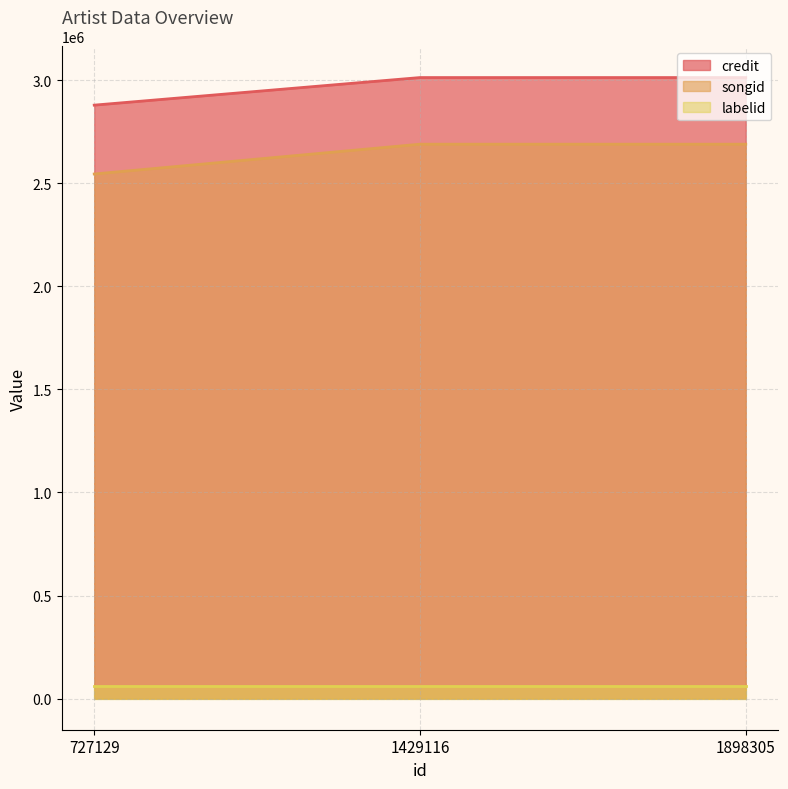

What is the average value of the credit series?

2967465